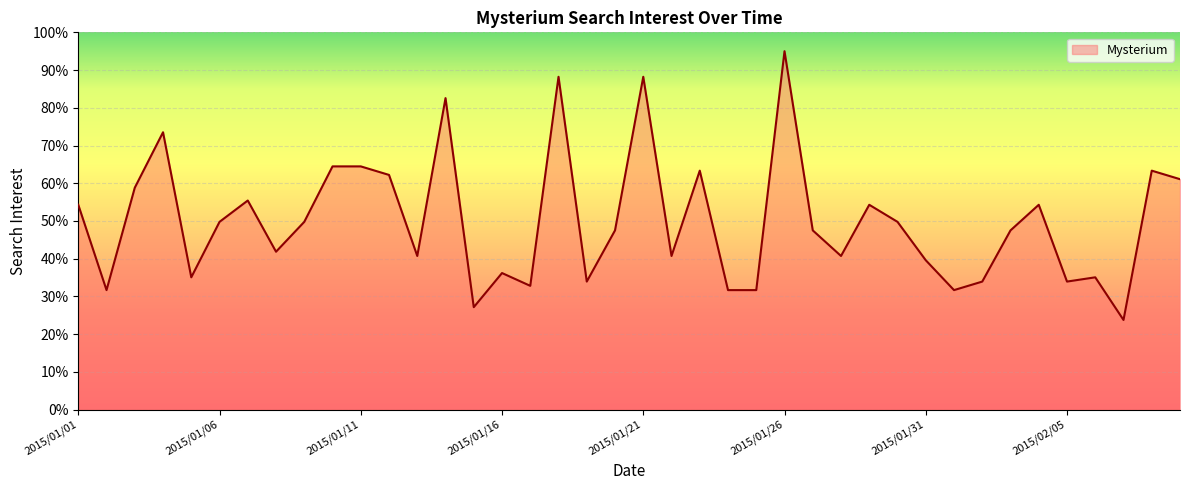

True or false: there are more than 1 points higher than both neighbors.

True